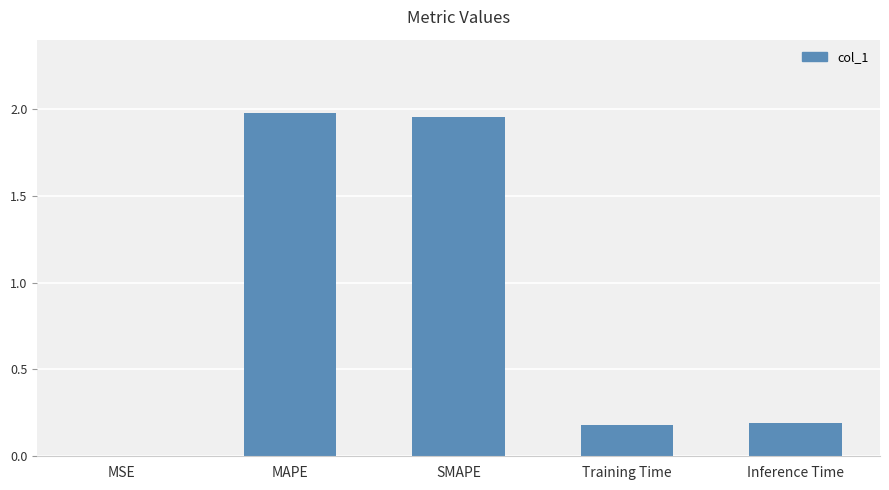

Between SMAPE and Training Time, which is larger?

SMAPE